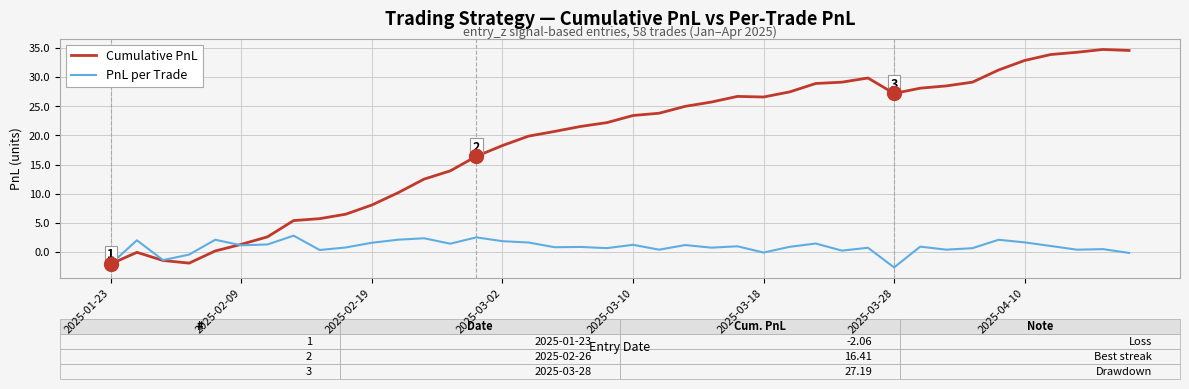

What is the minimum value for Cumulative PnL?

-2.1